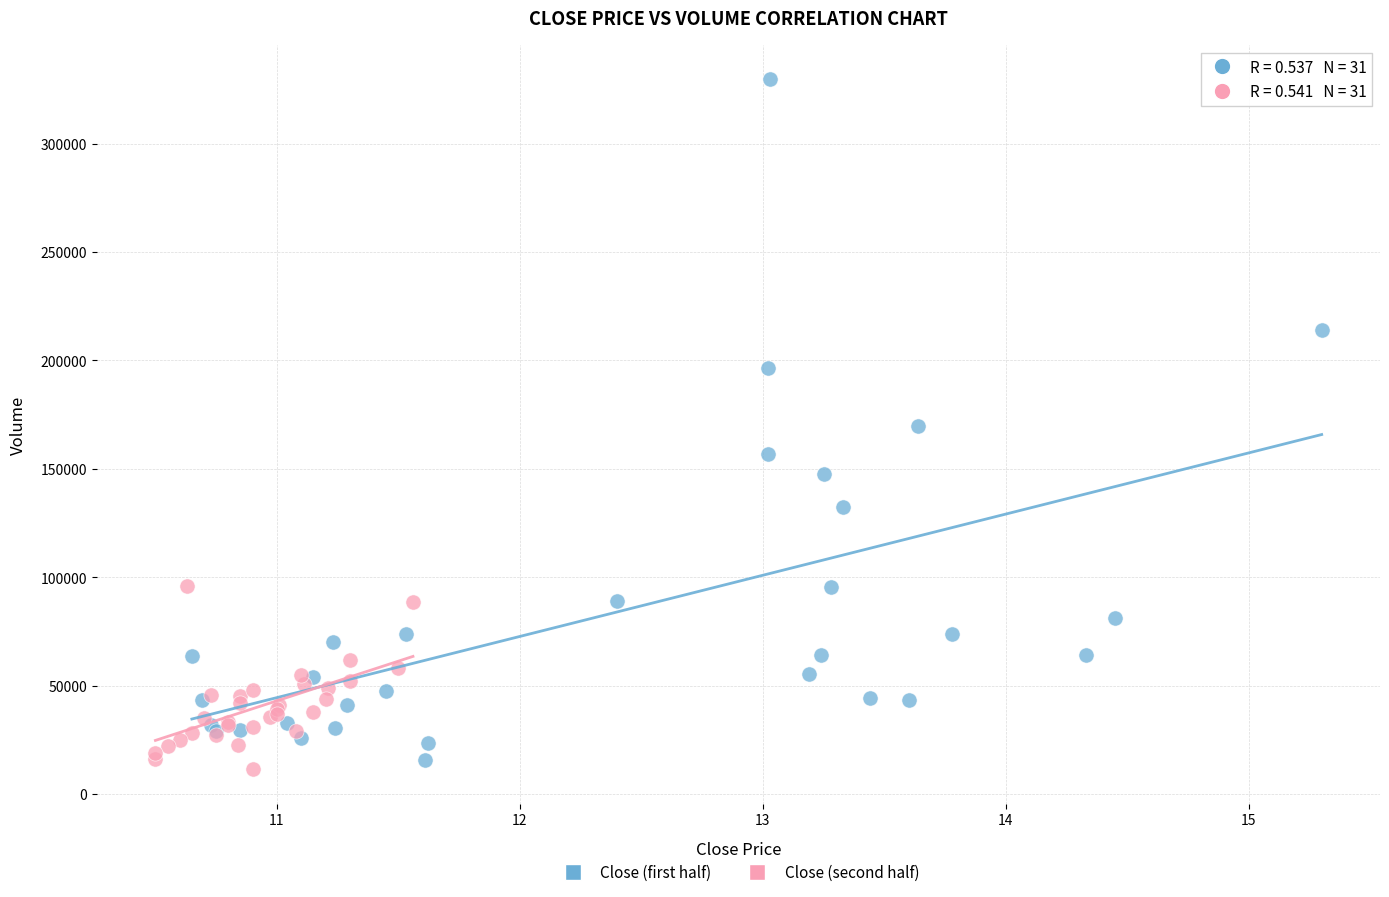

Which series has the widest spread of Y values?

Close (first half)